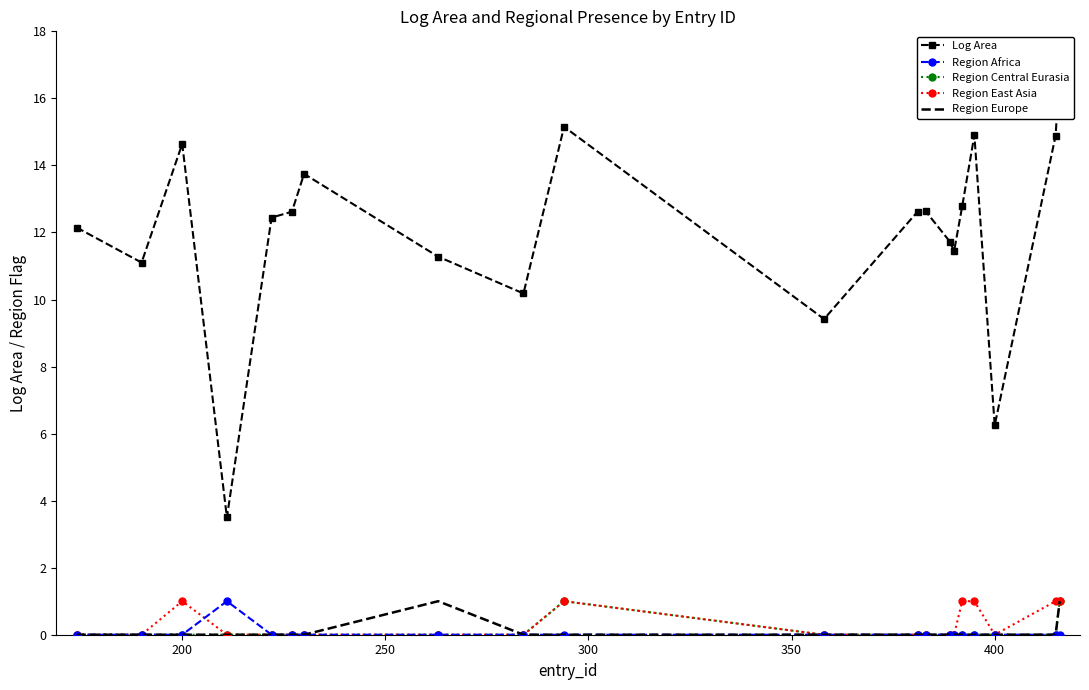

After their last crossing, which series has the higher values: Region Africa or Region East Asia?

Region Africa